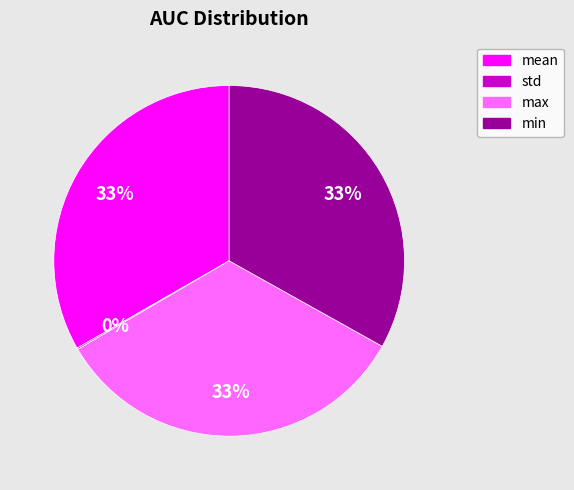

To the nearest percent, what percentage of the pie is mean?

33%